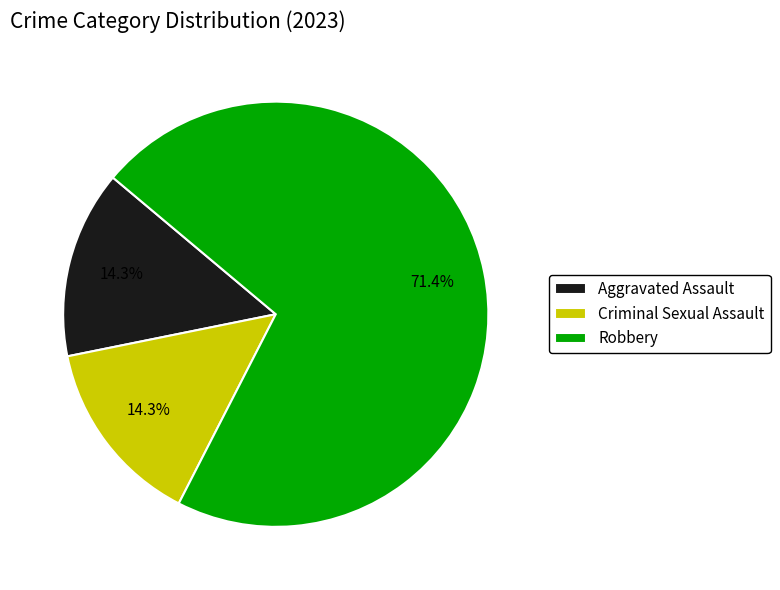

Is there any slice that represents more than half of the pie?

Yes